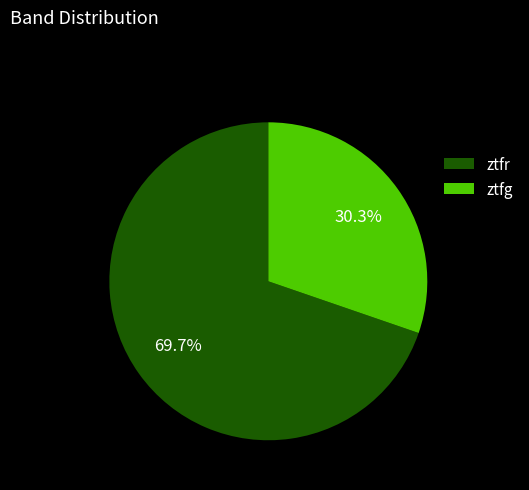

Is the sum of ztfr and ztfg greater than half?

Yes